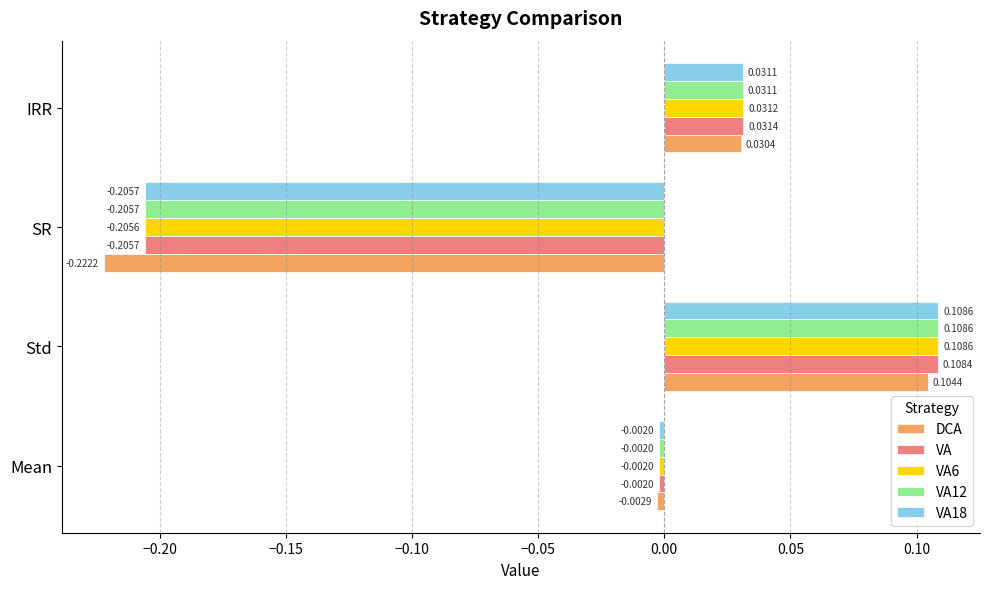

Between SR and IRR, which series saw the biggest shift?

DCA